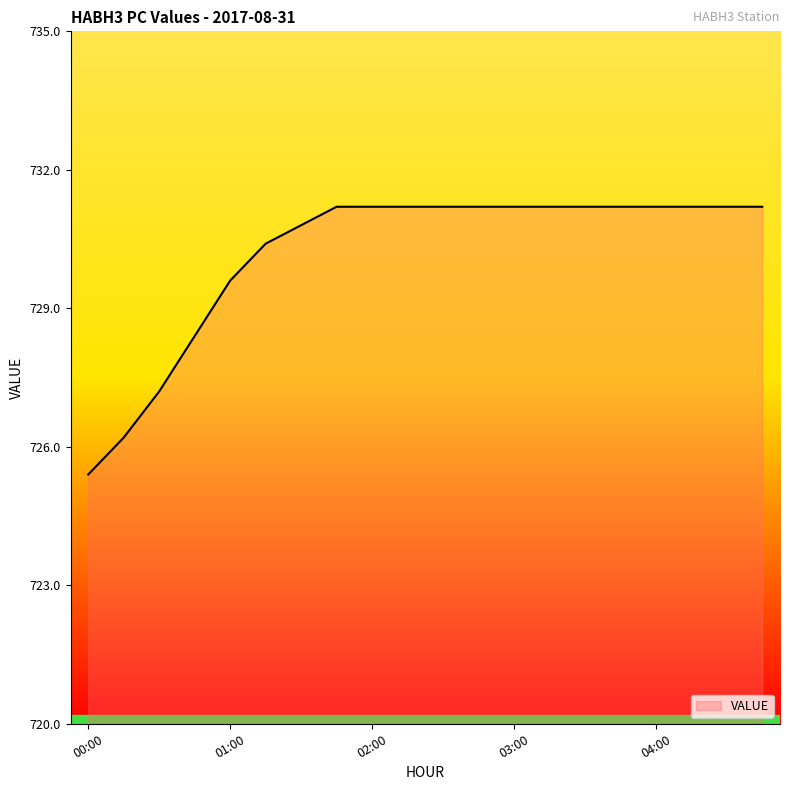

What is the maximum value shown in the chart?

731.2